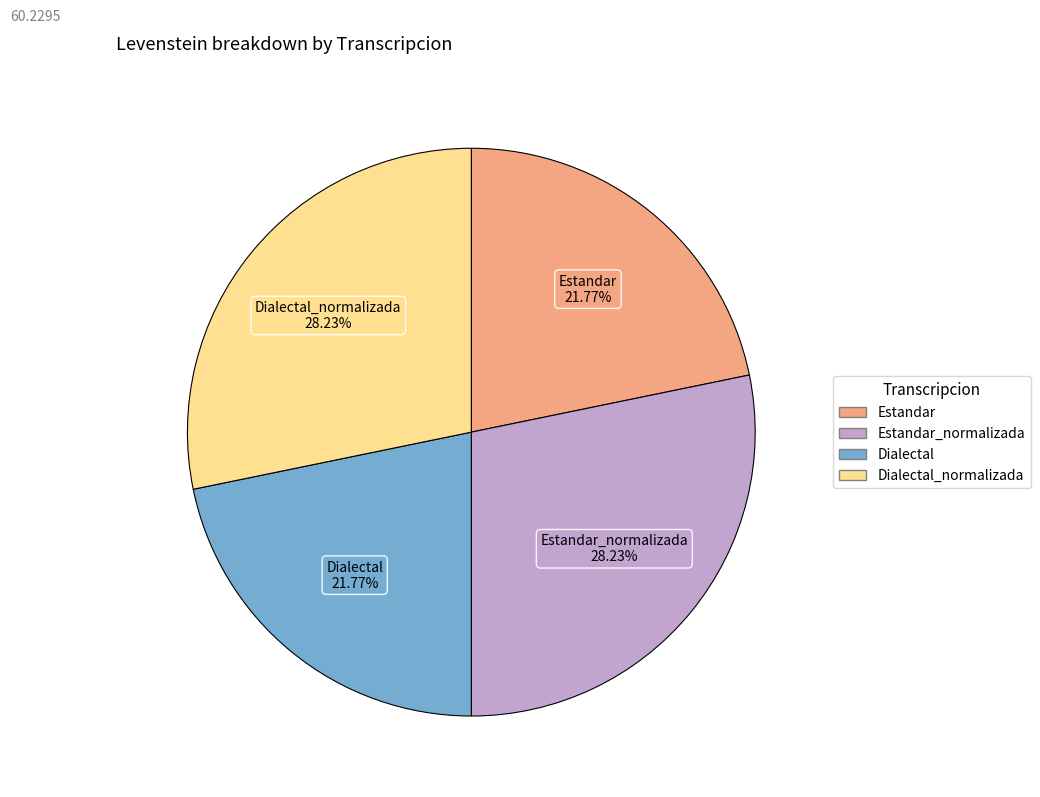

Does any single category account for the majority?

No